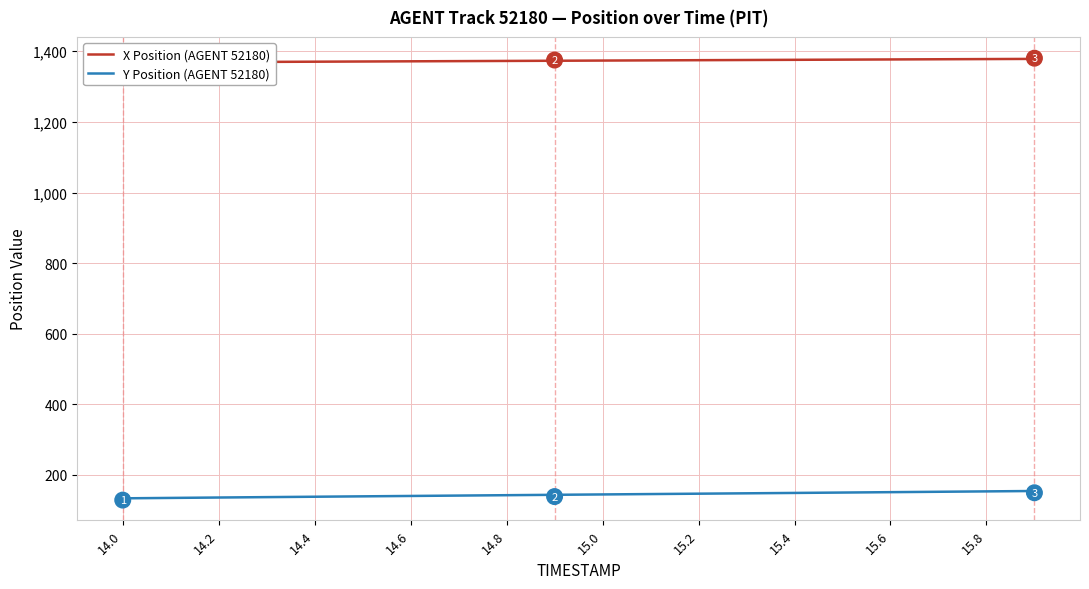

List the series in order of their overall mean, highest first.

X Position (AGENT 52180), Y Position (AGENT 52180)